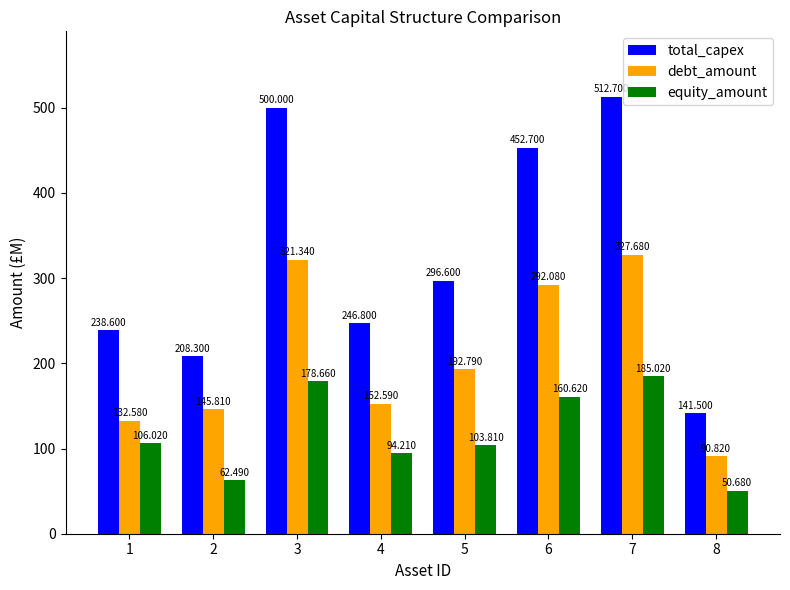

Read the equity_amount value at 4.

94.2